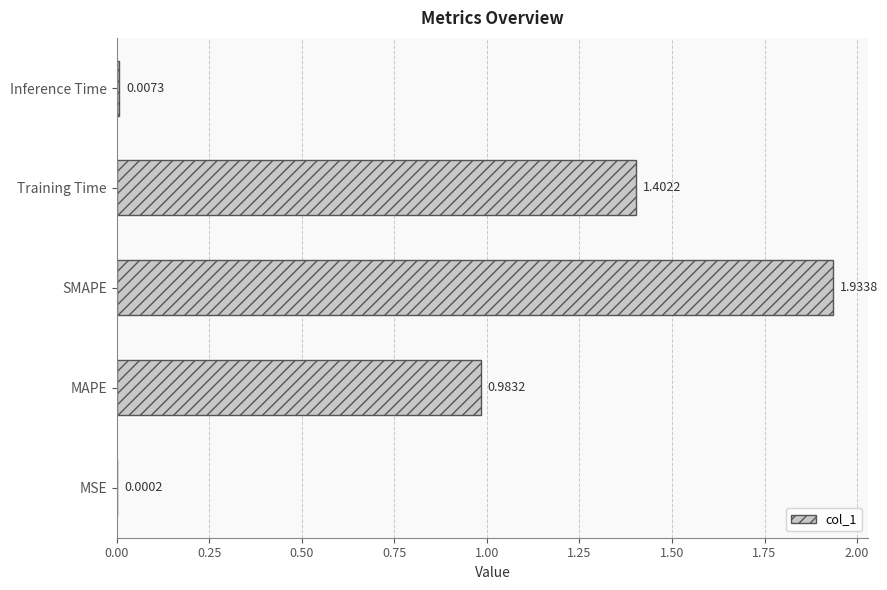

Which label corresponds to the largest value in the chart?

SMAPE